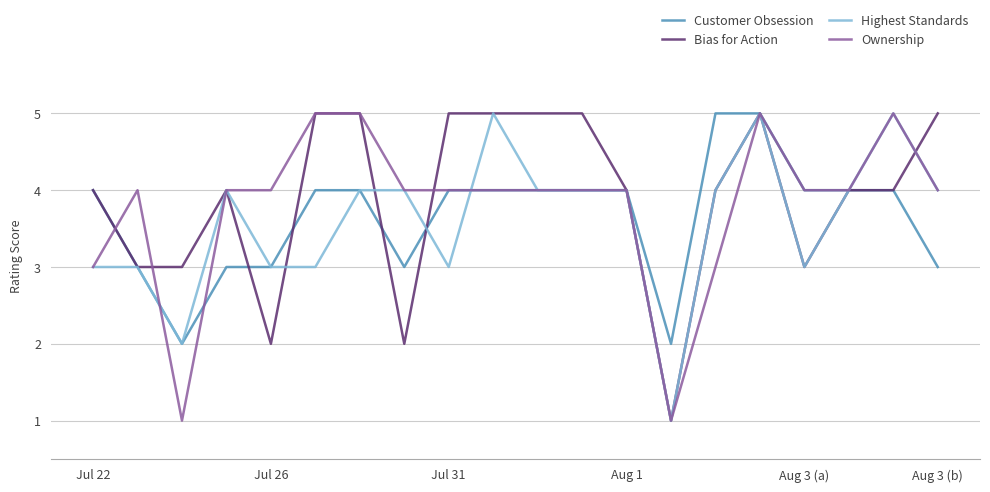

Is it true that Ownership equals 4 at Aug 1?

True